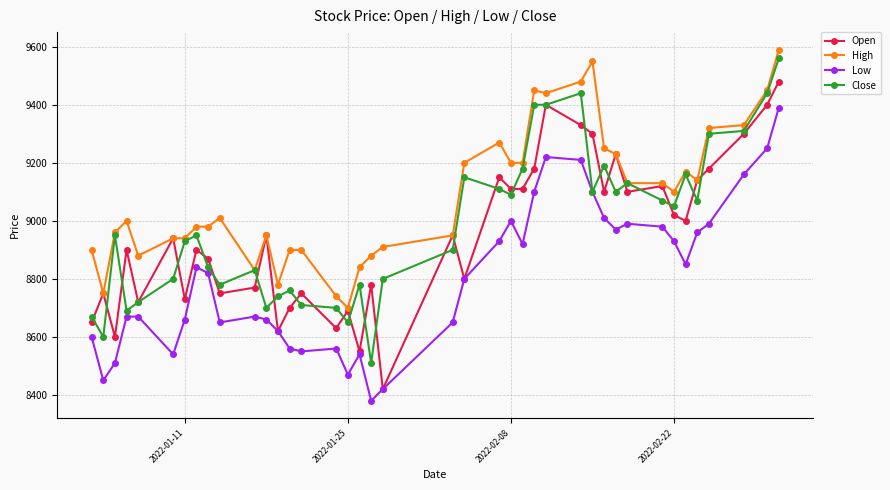

Which series has the largest total across all categories?

High